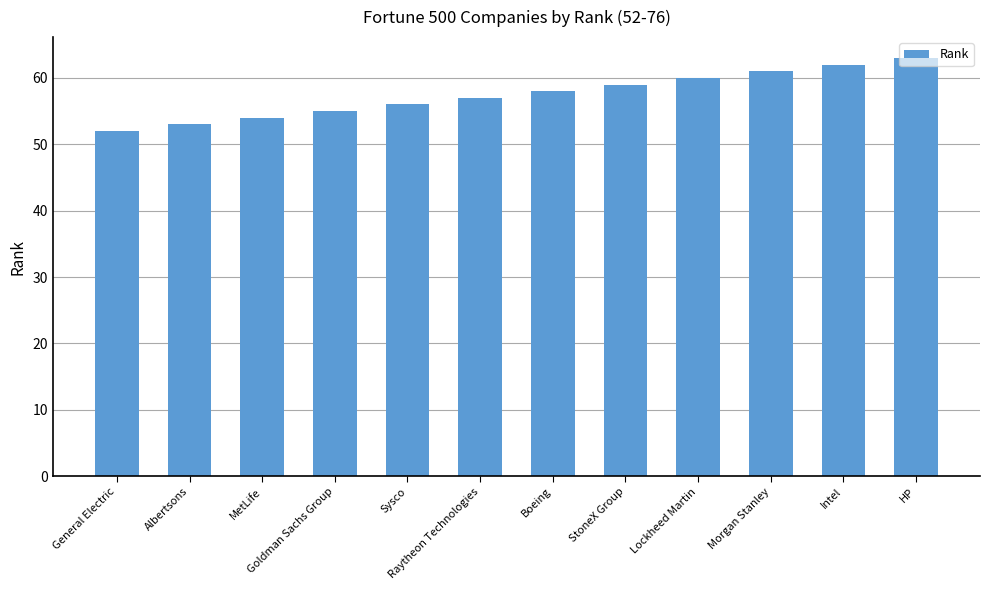

What value does the data have at General Electric, to the nearest 5?

50